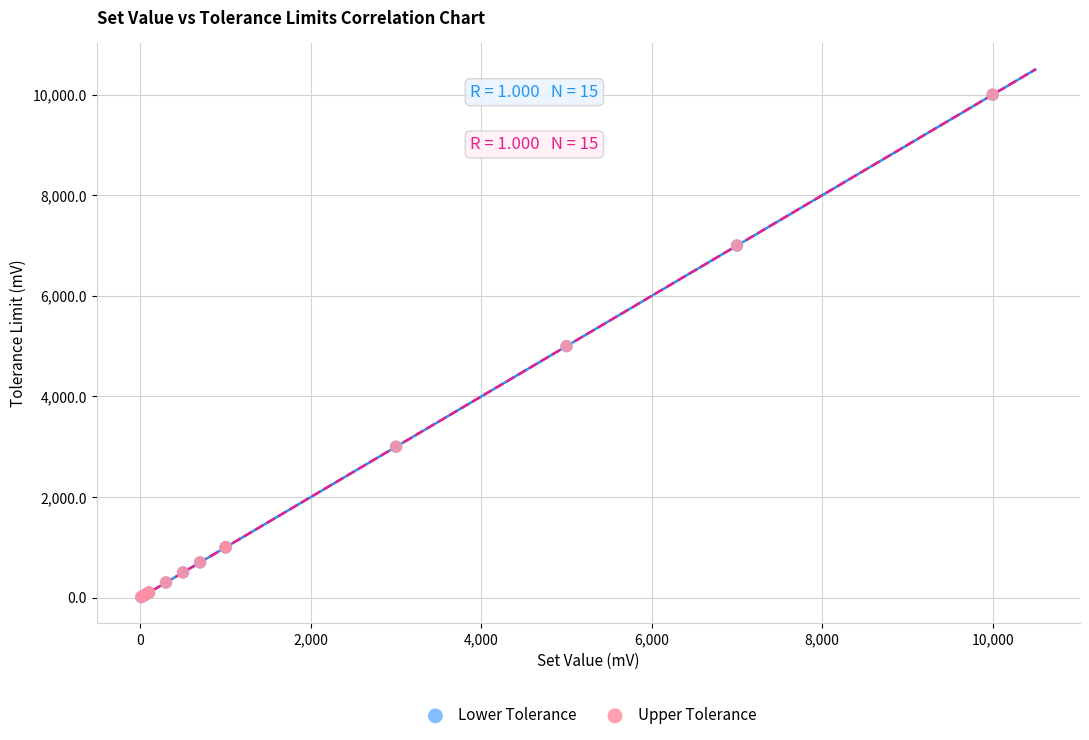

Which series has the largest Y range (max minus min)?

Upper Tolerance